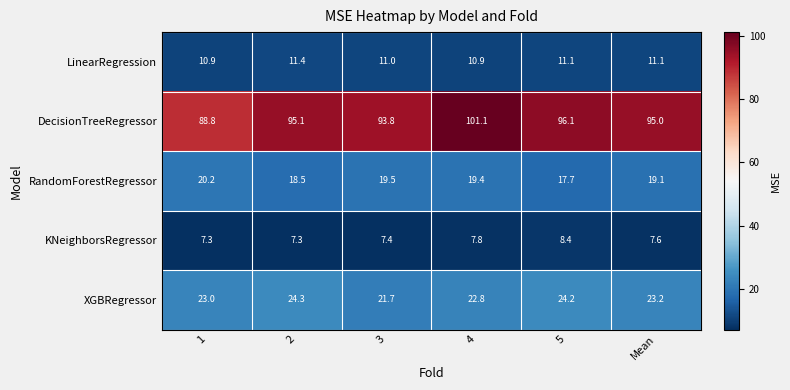

Reading right to left, list all the values displayed in this chart.

LinearRegression: 11.1	11.1	10.9	11.0	11.4	10.9
DecisionTreeRegressor: 95.0	96.1	101.1	93.8	95.1	88.8
RandomForestRegressor: 19.1	17.7	19.4	19.5	18.5	20.2
KNeighborsRegressor: 7.6	8.4	7.8	7.4	7.3	7.3
XGBRegressor: 23.2	24.2	22.8	21.7	24.3	23.0